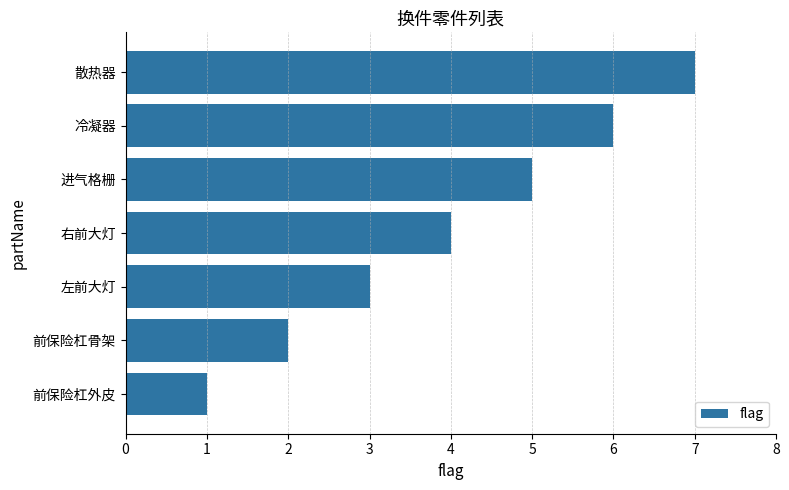

Which has a higher value, 前保险杠骨架 or 冷凝器?

冷凝器